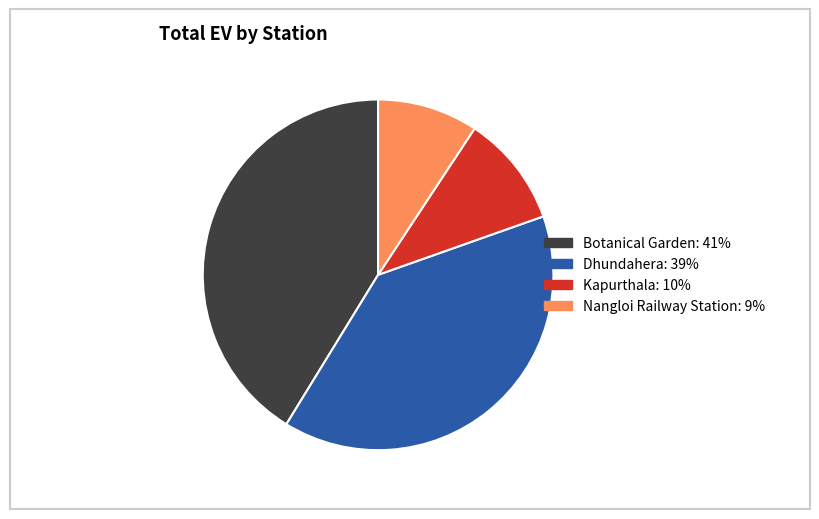

Count the number of slices in the pie.

4